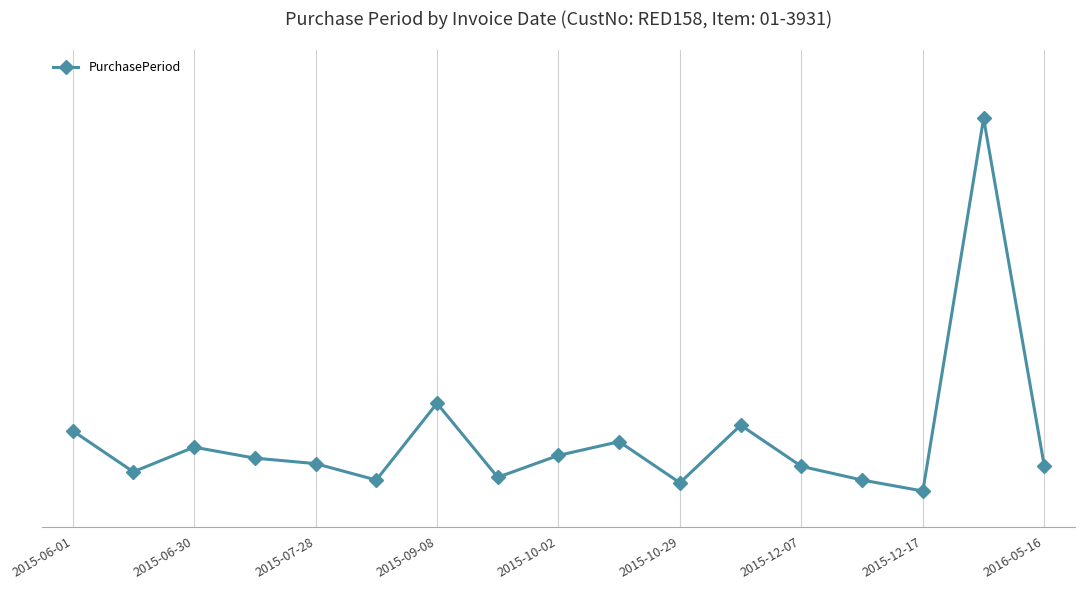

Is this an area chart (filled region under the line)?

No